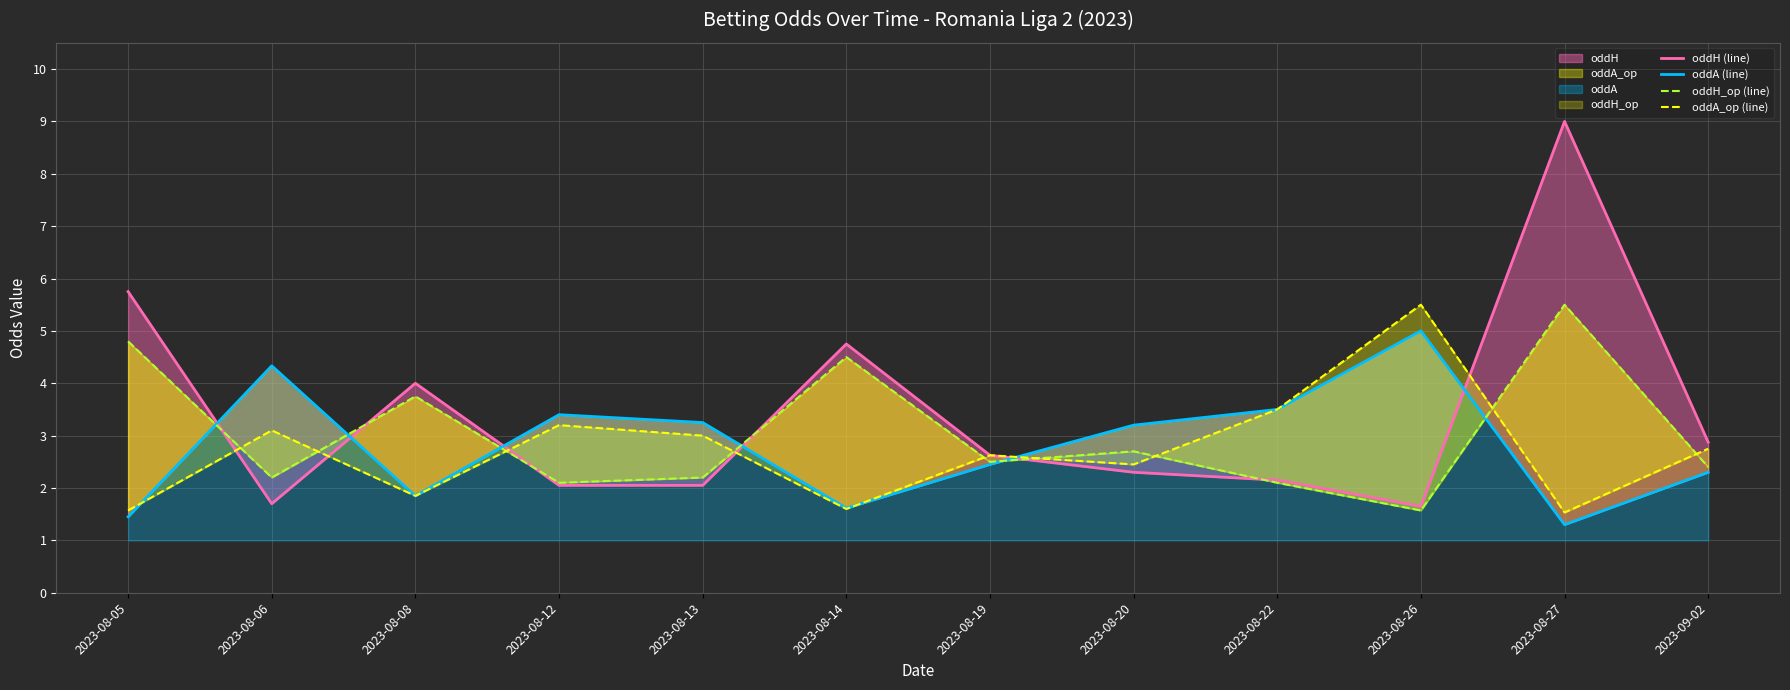

After their last crossing, which series has the higher values: oddA (line) or oddH (line)?

oddH (line)